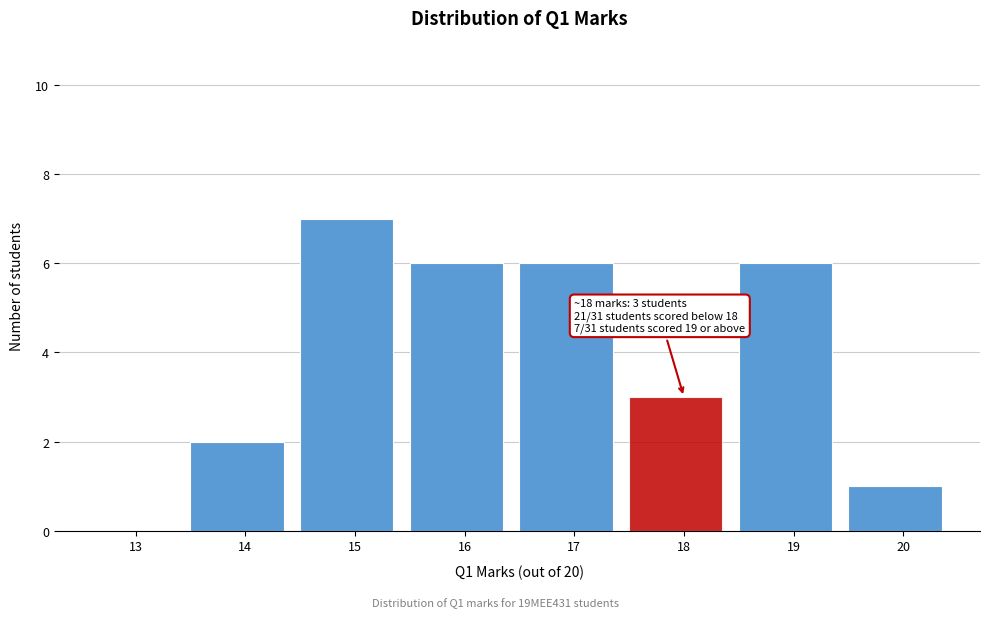

Reading left to right, list all the values displayed in this chart.

13=0	14=2	15=7	16=6	17=6	18=3	19=6	20=1